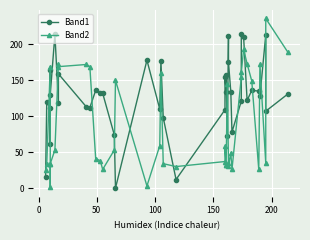

How many intersections are there between Band1 and Band2?

18